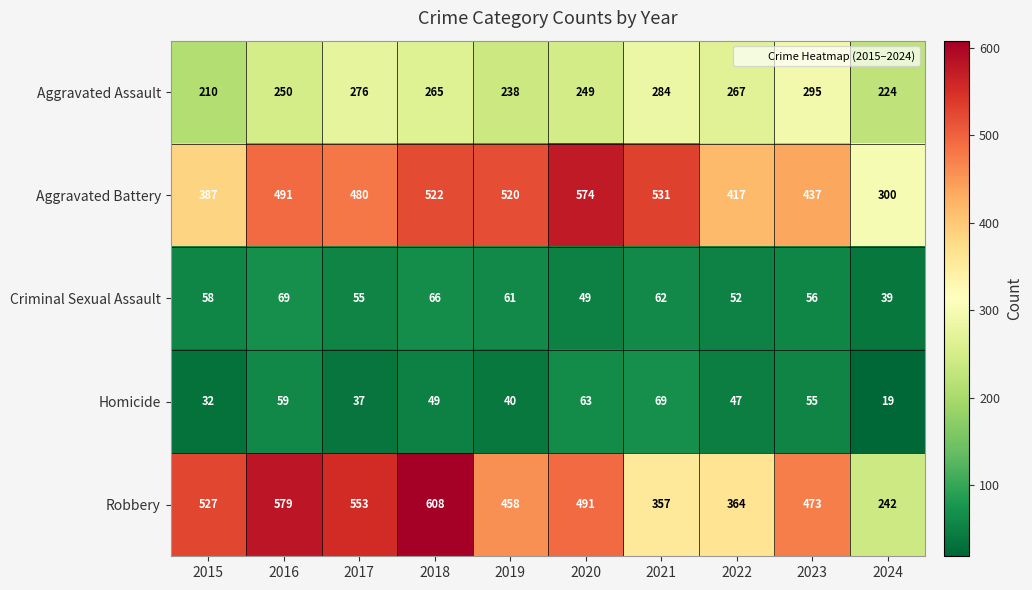

The Criminal Sexual Assault series shows 11 at 2020. True or false?

False